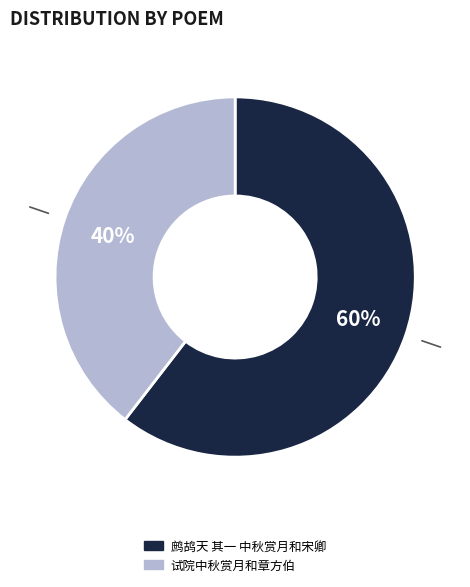

Rank the categories by value from lowest to highest.

试院中秋赏月和章方伯, 鹧鸪天 其一 中秋赏月和宋卿